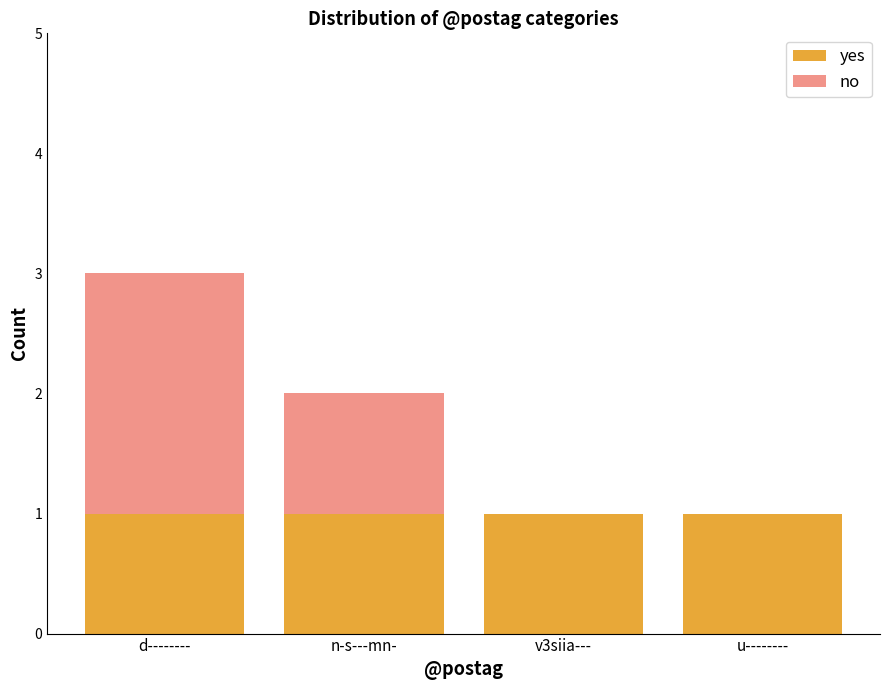

At which category is the sum across all series the highest?

d--------